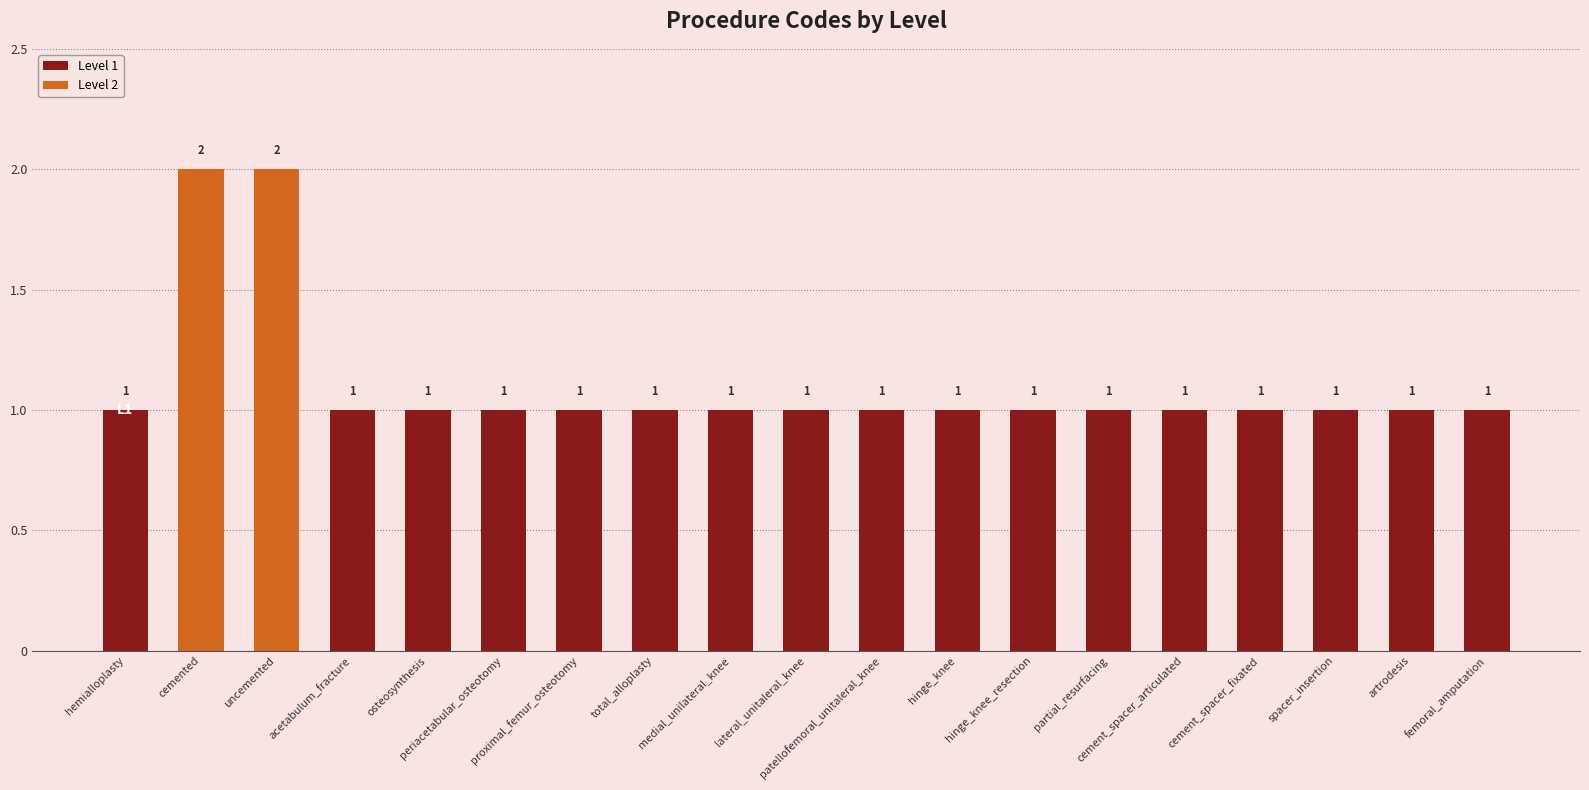

Count the number of categories in the chart.

19